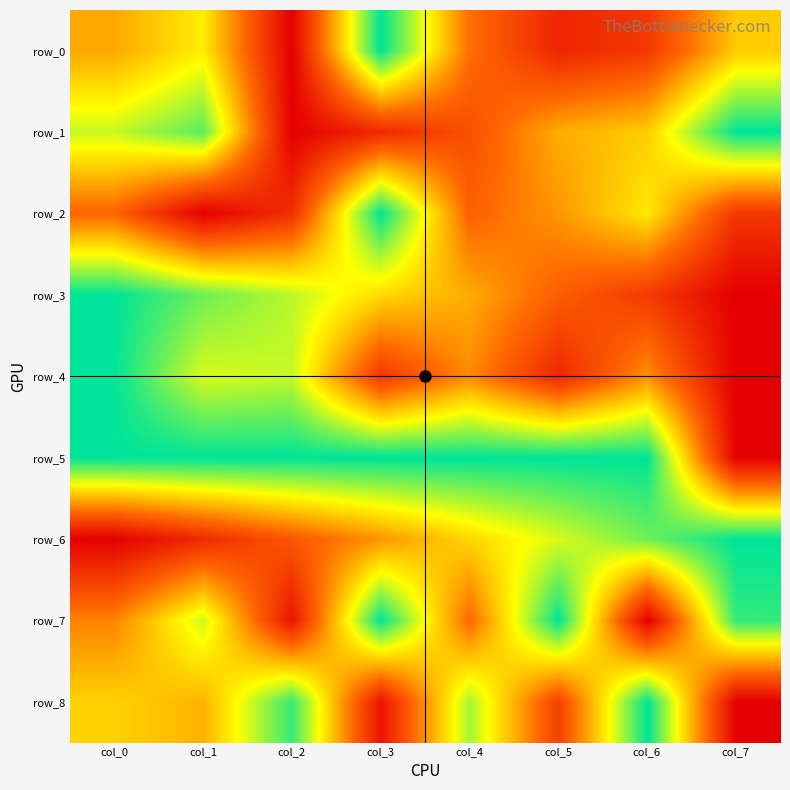

True or false: row_2 has a value of 0.4 at col_6.

False